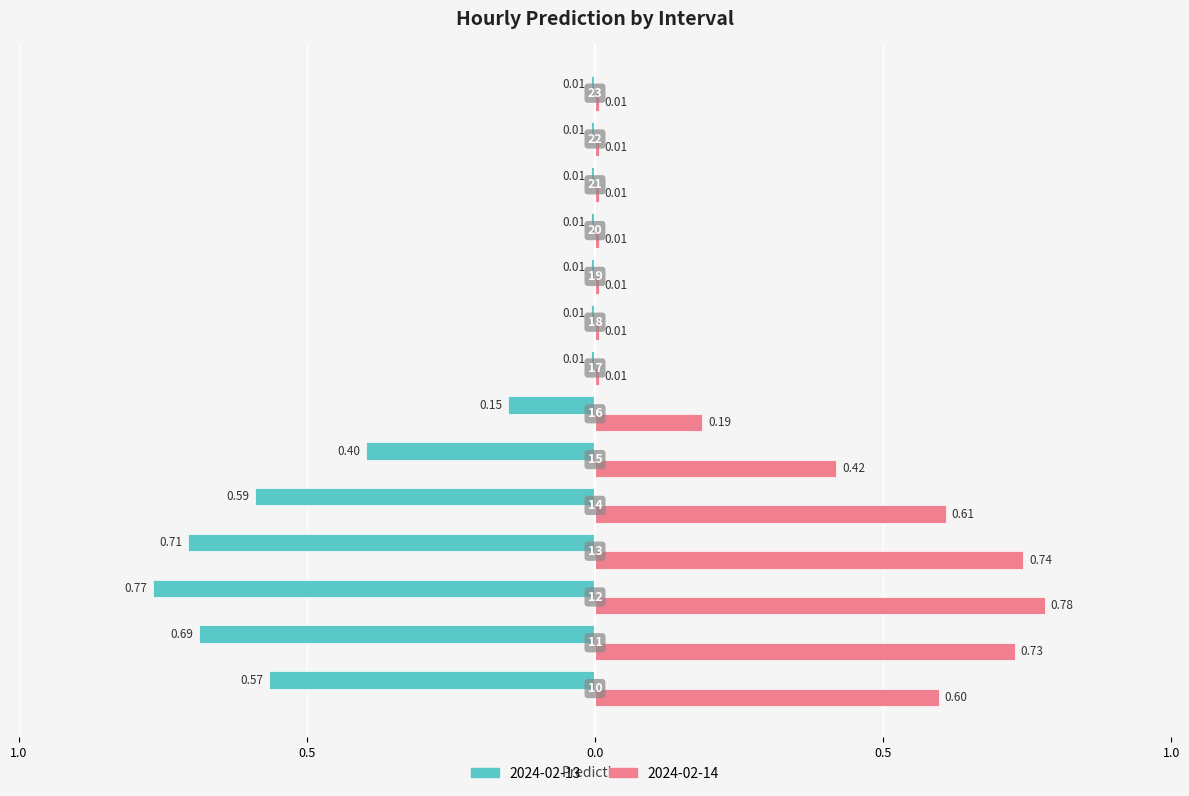

What are all the series names shown in the legend?

2024-02-13, 2024-02-14